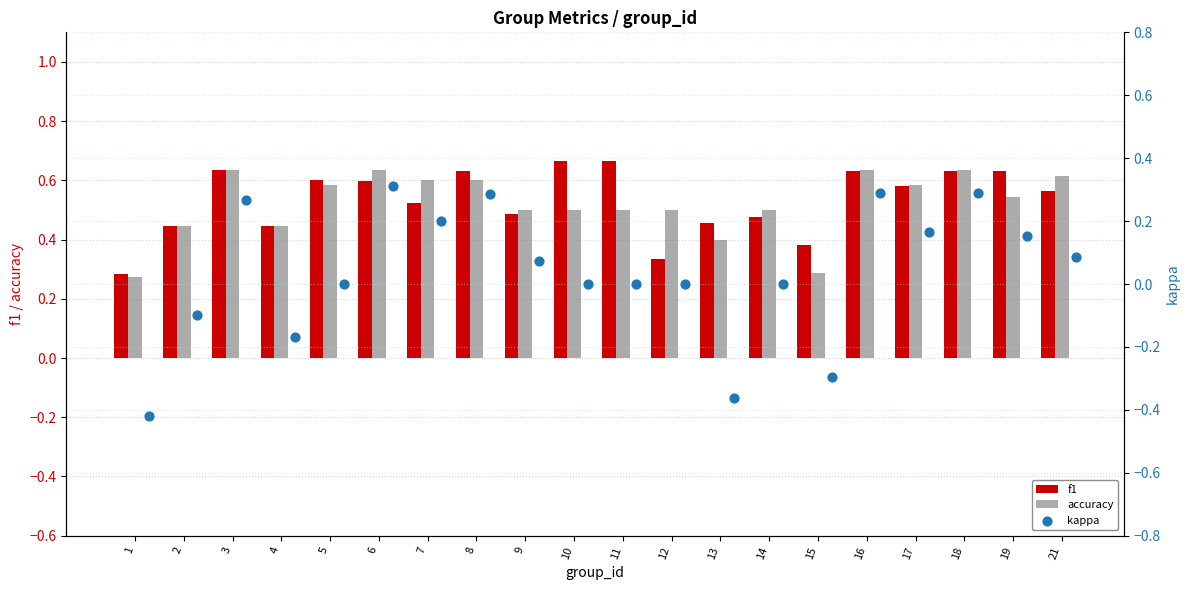

Which series has the largest total across all categories?

f1